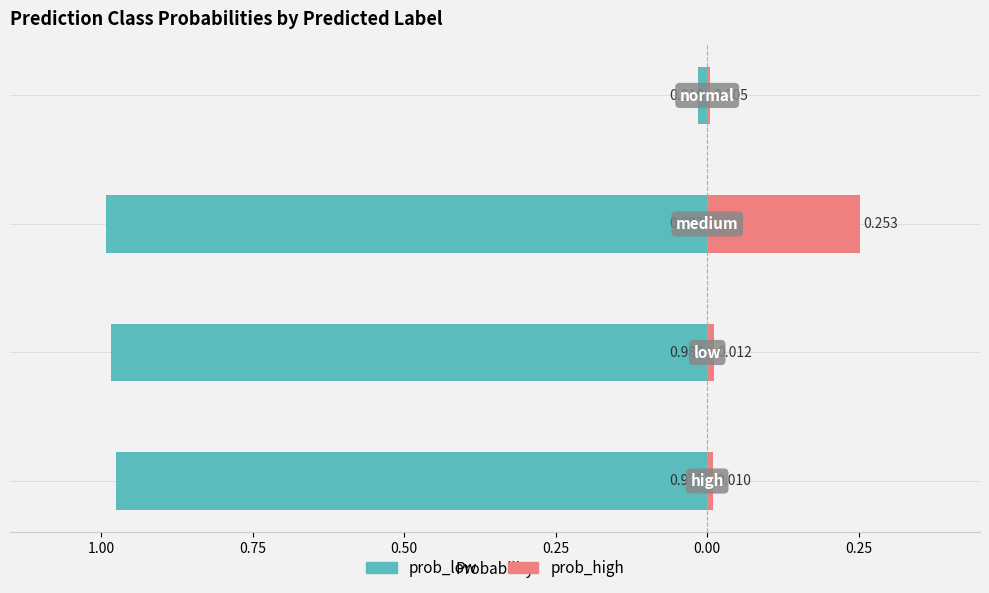

How many bars are there in total?

8